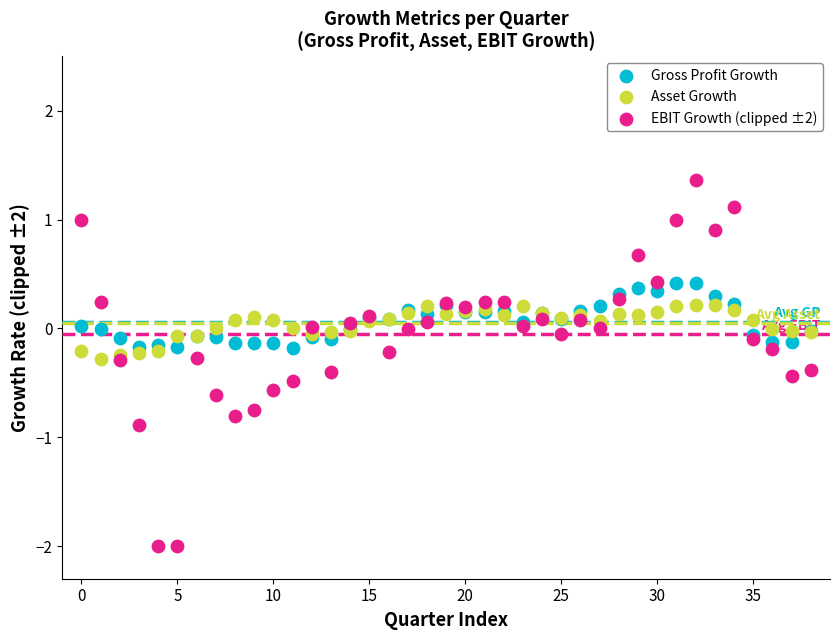

Which series reaches the minimum Y coordinate?

EBIT Growth (clipped ±2)